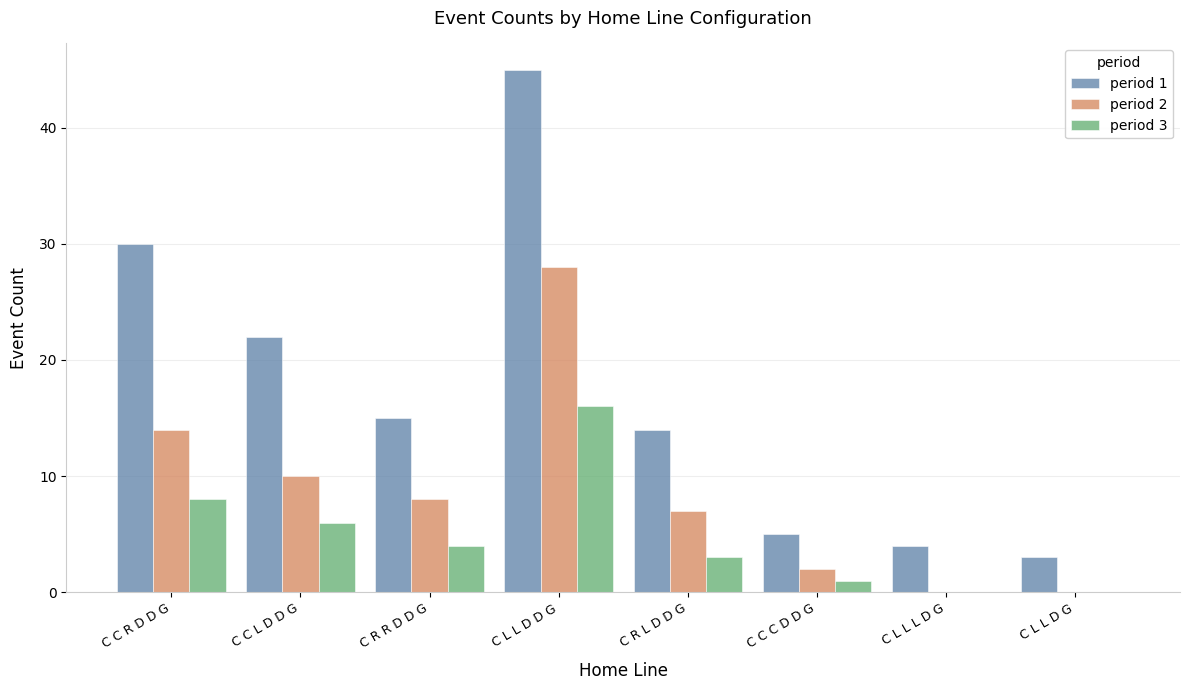

Which series has the largest total across all categories?

period 1